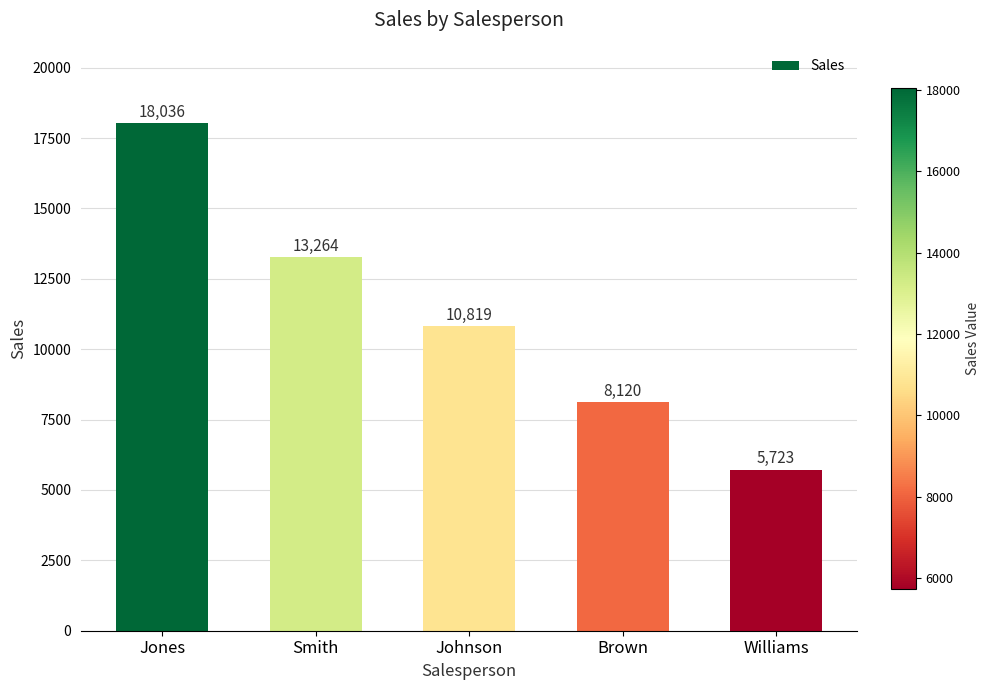

Rank the categories by value from lowest to highest.

Williams, Brown, Johnson, Smith, Jones